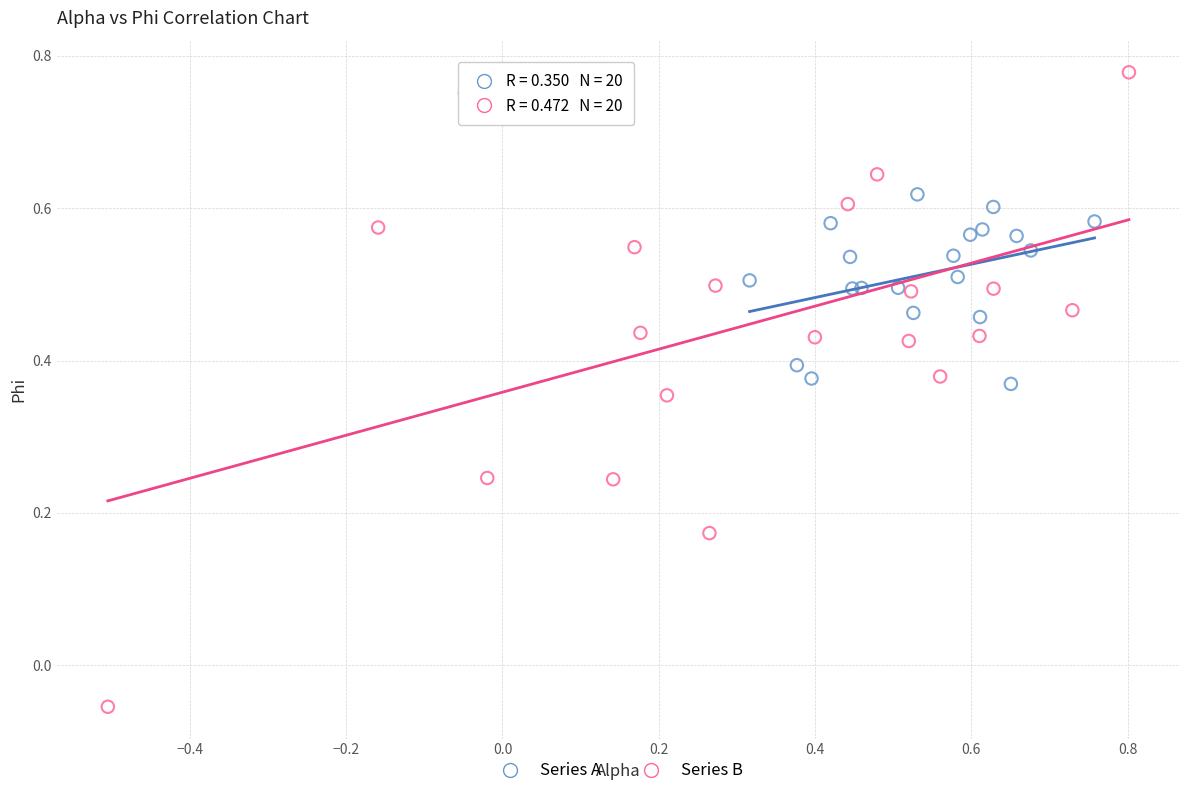

Which series has the widest spread of Y values?

Series B